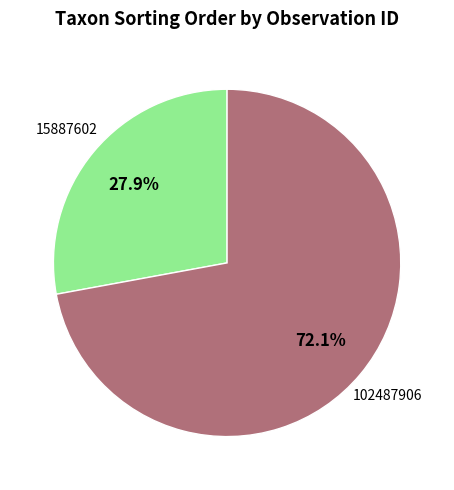

What is the majority slice?

102487906